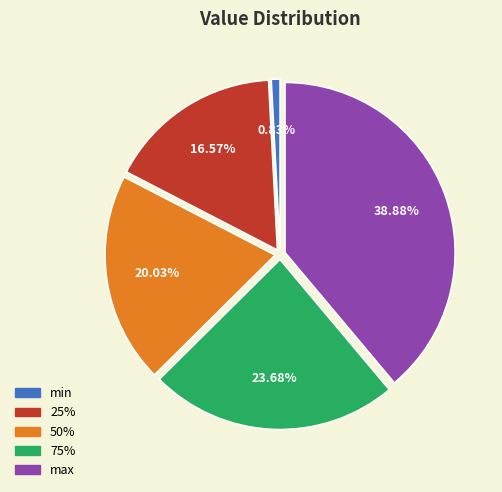

True or false: min accounts for 1% of the total.

True